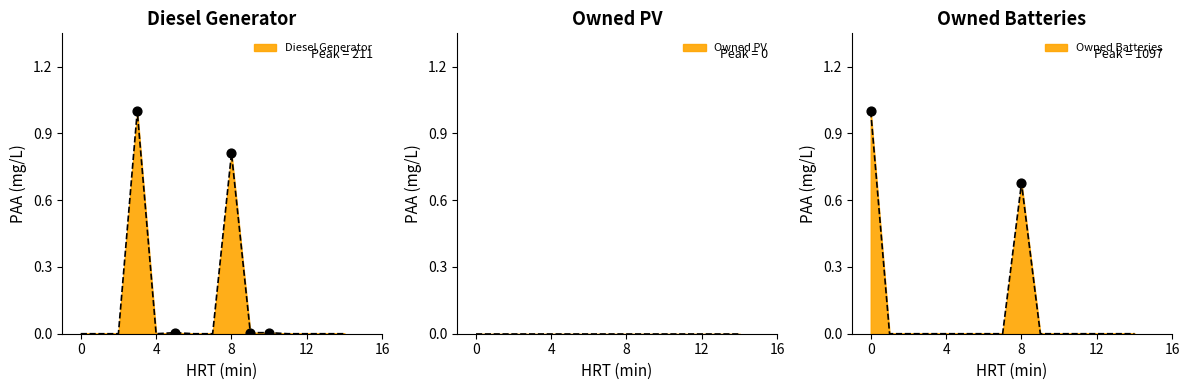

Which series has the largest Y range (max minus min)?

Diesel Generator